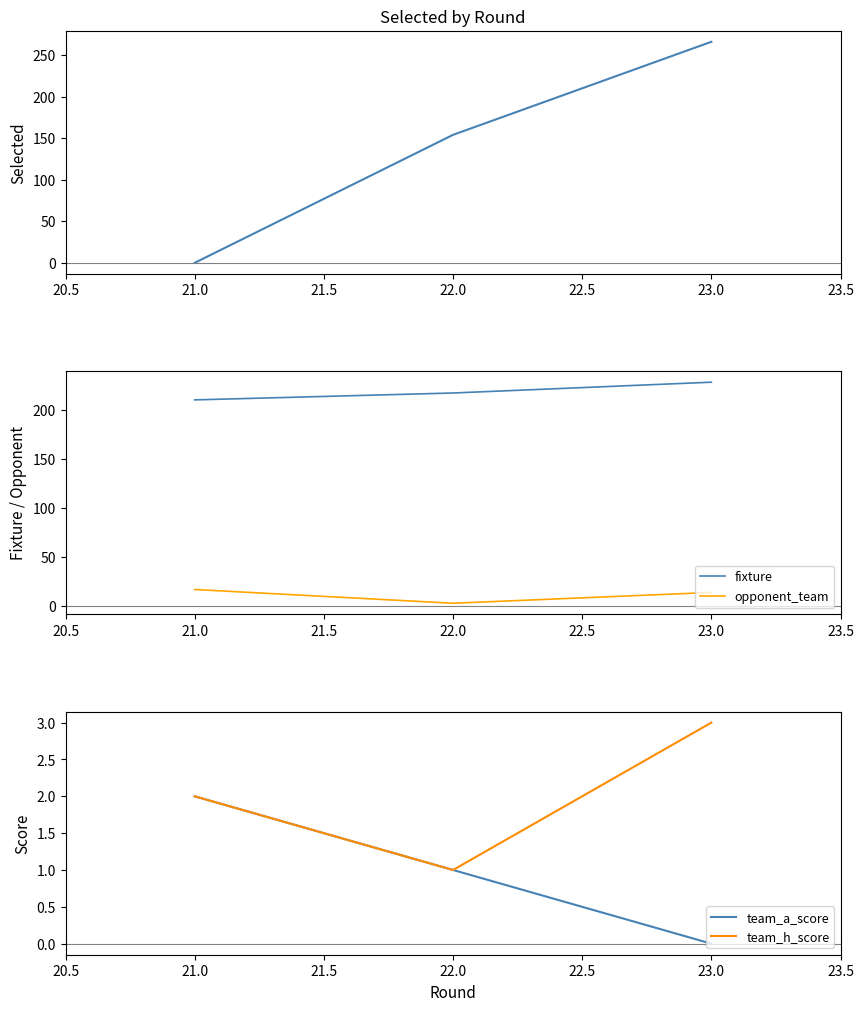

What is the greatest value displayed?

266